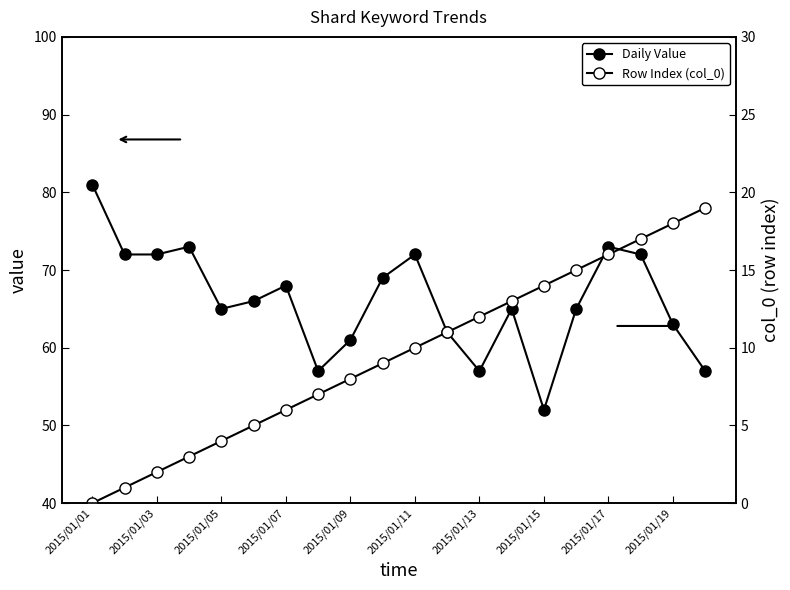

At how many categories does at least one series exceed 76?

1